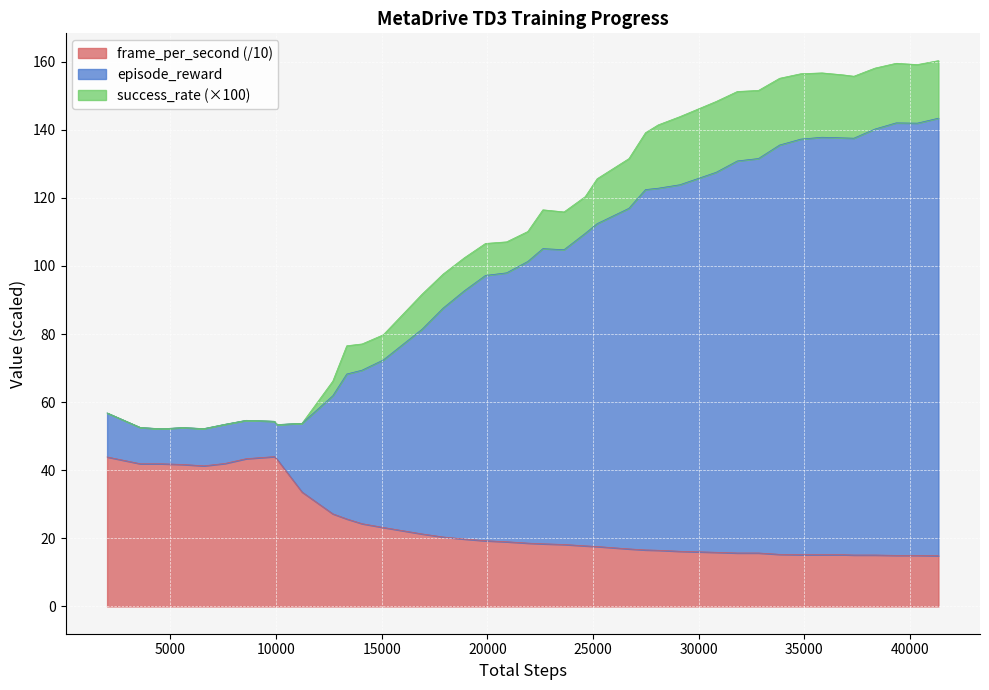

What is the highest value of the frame_per_second (/10) series?

44.0